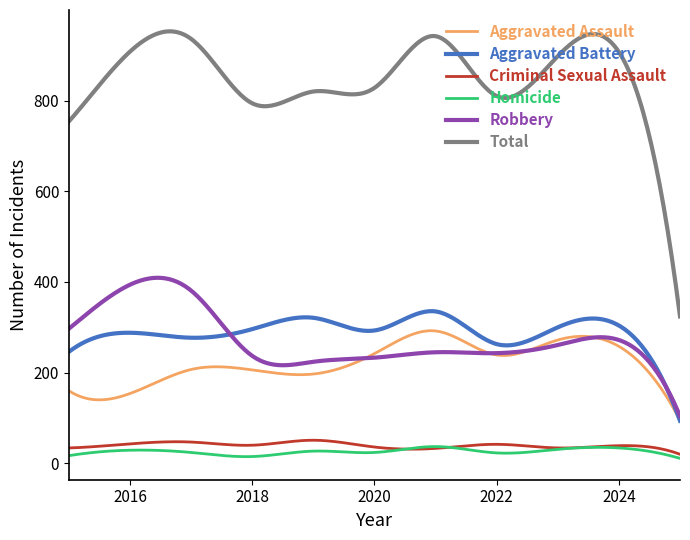

True or false: Total and Aggravated Battery intersect in this chart.

False